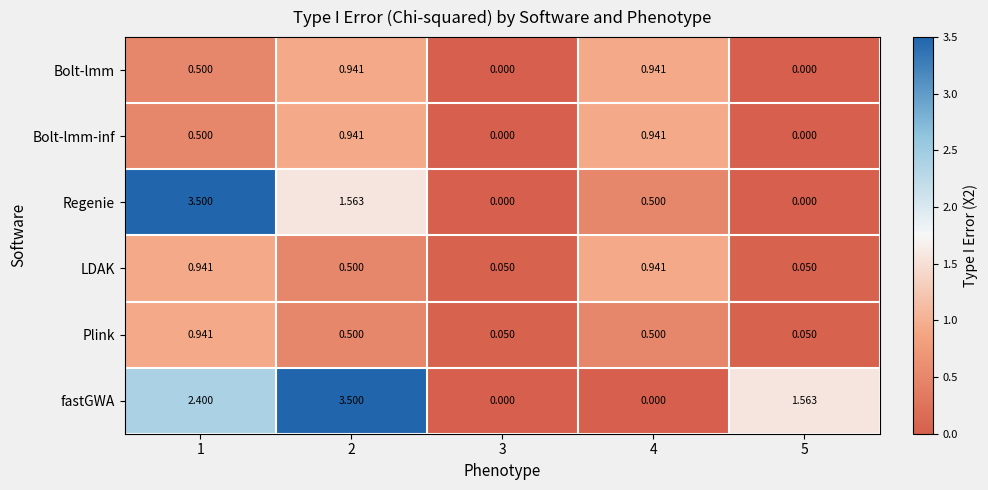

Is the value of Plink at 3 greater than the value of Bolt-lmm-inf at 1?

No